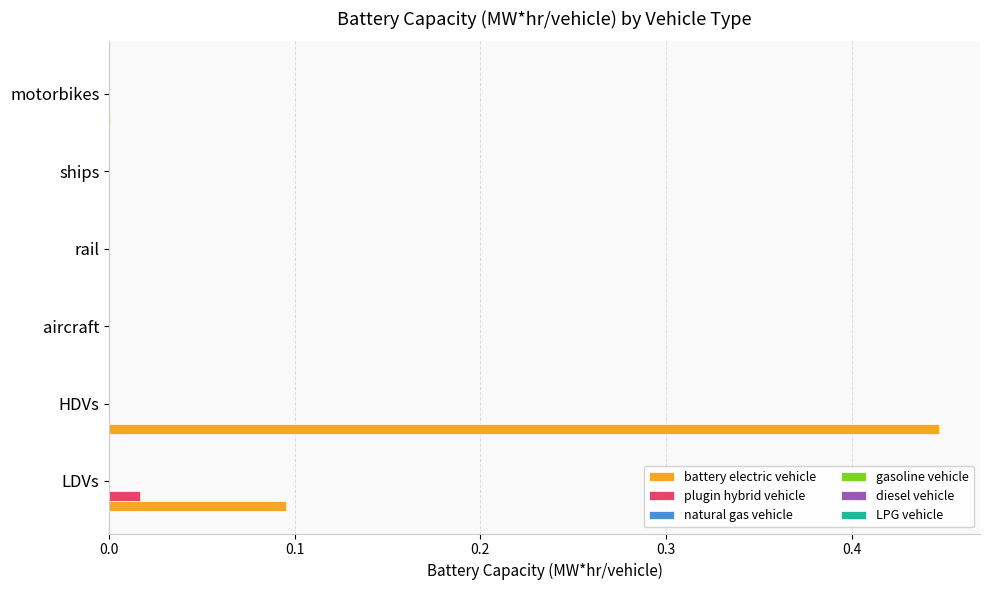

What is the sum of all battery electric vehicle values?

0.5